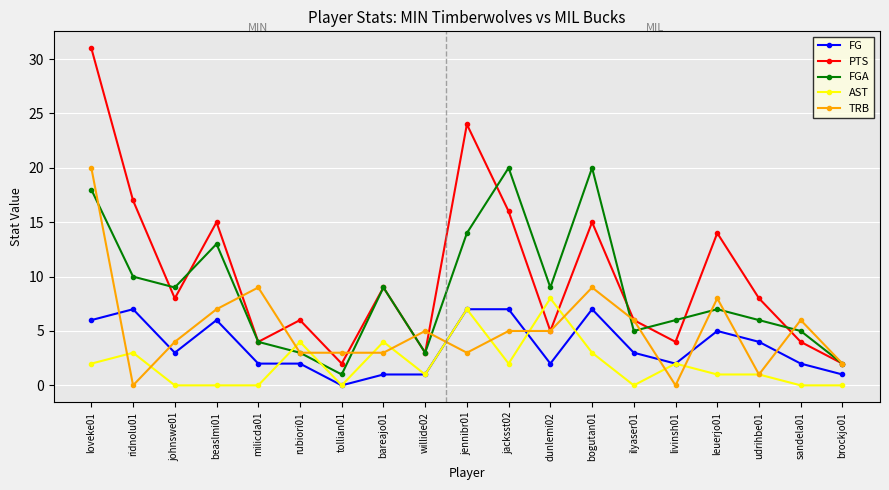

What is the maximum value for FG?

7